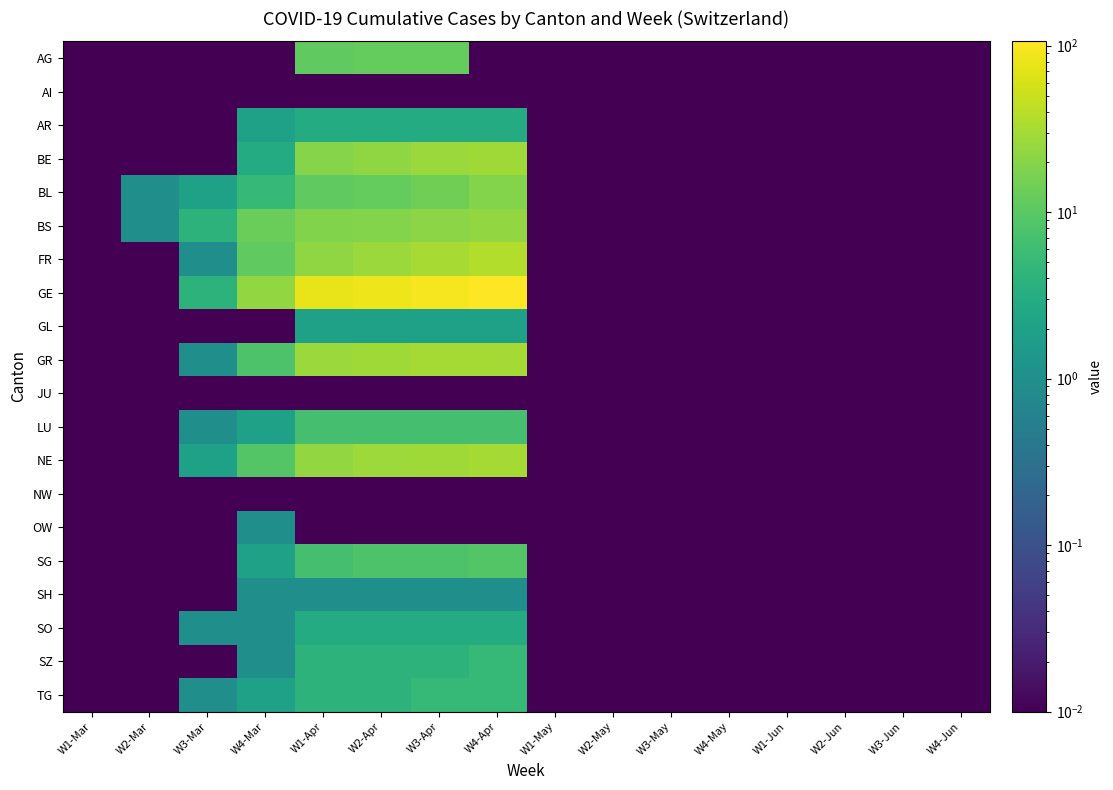

Reading left to right, extract all data points from this chart.

AG: W1-Mar=0.0	W2-Mar=0.0	W3-Mar=0.0	W4-Mar=0.0	W1-Apr=11.0	W2-Apr=12.0	W3-Apr=12.0	W4-Apr=0.0	W1-May=0.0	W2-May=0.0	W3-May=0.0	W4-May=0.0	W1-Jun=0.0	W2-Jun=0.0	W3-Jun=0.0	W4-Jun=0.0
AI: W1-Mar=0.0	W2-Mar=0.0	W3-Mar=0.0	W4-Mar=0.0	W1-Apr=0.0	W2-Apr=0.0	W3-Apr=0.0	W4-Apr=0.0	W1-May=0.0	W2-May=0.0	W3-May=0.0	W4-May=0.0	W1-Jun=0.0	W2-Jun=0.0	W3-Jun=0.0	W4-Jun=0.0
AR: W1-Mar=0.0	W2-Mar=0.0	W3-Mar=0.0	W4-Mar=2.0	W1-Apr=3.0	W2-Apr=3.0	W3-Apr=3.0	W4-Apr=3.0	W1-May=0.0	W2-May=0.0	W3-May=0.0	W4-May=0.0	W1-Jun=0.0	W2-Jun=0.0	W3-Jun=0.0	W4-Jun=0.0
BE: W1-Mar=0.0	W2-Mar=0.0	W3-Mar=0.0	W4-Mar=3.0	W1-Apr=20.0	W2-Apr=23.0	W3-Apr=26.0	W4-Apr=28.0	W1-May=0.0	W2-May=0.0	W3-May=0.0	W4-May=0.0	W1-Jun=0.0	W2-Jun=0.0	W3-Jun=0.0	W4-Jun=0.0
BL: W1-Mar=0.0	W2-Mar=1.0	W3-Mar=2.0	W4-Mar=5.0	W1-Apr=11.0	W2-Apr=12.0	W3-Apr=14.0	W4-Apr=19.0	W1-May=0.0	W2-May=0.0	W3-May=0.0	W4-May=0.0	W1-Jun=0.0	W2-Jun=0.0	W3-Jun=0.0	W4-Jun=0.0
BS: W1-Mar=0.0	W2-Mar=1.0	W3-Mar=4.0	W4-Mar=13.0	W1-Apr=18.0	W2-Apr=19.0	W3-Apr=21.0	W4-Apr=24.0	W1-May=0.0	W2-May=0.0	W3-May=0.0	W4-May=0.0	W1-Jun=0.0	W2-Jun=0.0	W3-Jun=0.0	W4-Jun=0.0
FR: W1-Mar=0.0	W2-Mar=0.0	W3-Mar=1.0	W4-Mar=11.0	W1-Apr=23.0	W2-Apr=26.0	W3-Apr=31.0	W4-Apr=37.0	W1-May=0.0	W2-May=0.0	W3-May=0.0	W4-May=0.0	W1-Jun=0.0	W2-Jun=0.0	W3-Jun=0.0	W4-Jun=0.0
GE: W1-Mar=0.0	W2-Mar=0.0	W3-Mar=4.0	W4-Mar=24.0	W1-Apr=77.0	W2-Apr=85.0	W3-Apr=92.0	W4-Apr=106.0	W1-May=0.0	W2-May=0.0	W3-May=0.0	W4-May=0.0	W1-Jun=0.0	W2-Jun=0.0	W3-Jun=0.0	W4-Jun=0.0
GL: W1-Mar=0.0	W2-Mar=0.0	W3-Mar=0.0	W4-Mar=0.0	W1-Apr=2.0	W2-Apr=2.0	W3-Apr=2.0	W4-Apr=2.0	W1-May=0.0	W2-May=0.0	W3-May=0.0	W4-May=0.0	W1-Jun=0.0	W2-Jun=0.0	W3-Jun=0.0	W4-Jun=0.0
GR: W1-Mar=0.0	W2-Mar=0.0	W3-Mar=1.0	W4-Mar=8.0	W1-Apr=26.0	W2-Apr=28.0	W3-Apr=30.0	W4-Apr=30.0	W1-May=0.0	W2-May=0.0	W3-May=0.0	W4-May=0.0	W1-Jun=0.0	W2-Jun=0.0	W3-Jun=0.0	W4-Jun=0.0
JU: W1-Mar=0.0	W2-Mar=0.0	W3-Mar=0.0	W4-Mar=0.0	W1-Apr=0.0	W2-Apr=0.0	W3-Apr=0.0	W4-Apr=0.0	W1-May=0.0	W2-May=0.0	W3-May=0.0	W4-May=0.0	W1-Jun=0.0	W2-Jun=0.0	W3-Jun=0.0	W4-Jun=0.0
LU: W1-Mar=0.0	W2-Mar=0.0	W3-Mar=1.0	W4-Mar=2.0	W1-Apr=7.0	W2-Apr=7.0	W3-Apr=7.0	W4-Apr=7.0	W1-May=0.0	W2-May=0.0	W3-May=0.0	W4-May=0.0	W1-Jun=0.0	W2-Jun=0.0	W3-Jun=0.0	W4-Jun=0.0
NE: W1-Mar=0.0	W2-Mar=0.0	W3-Mar=2.0	W4-Mar=9.0	W1-Apr=24.0	W2-Apr=27.0	W3-Apr=28.0	W4-Apr=30.0	W1-May=0.0	W2-May=0.0	W3-May=0.0	W4-May=0.0	W1-Jun=0.0	W2-Jun=0.0	W3-Jun=0.0	W4-Jun=0.0
NW: W1-Mar=0.0	W2-Mar=0.0	W3-Mar=0.0	W4-Mar=0.0	W1-Apr=0.0	W2-Apr=0.0	W3-Apr=0.0	W4-Apr=0.0	W1-May=0.0	W2-May=0.0	W3-May=0.0	W4-May=0.0	W1-Jun=0.0	W2-Jun=0.0	W3-Jun=0.0	W4-Jun=0.0
OW: W1-Mar=0.0	W2-Mar=0.0	W3-Mar=0.0	W4-Mar=1.0	W1-Apr=0.0	W2-Apr=0.0	W3-Apr=0.0	W4-Apr=0.0	W1-May=0.0	W2-May=0.0	W3-May=0.0	W4-May=0.0	W1-Jun=0.0	W2-Jun=0.0	W3-Jun=0.0	W4-Jun=0.0
SG: W1-Mar=0.0	W2-Mar=0.0	W3-Mar=0.0	W4-Mar=2.0	W1-Apr=7.0	W2-Apr=8.0	W3-Apr=8.0	W4-Apr=9.0	W1-May=0.0	W2-May=0.0	W3-May=0.0	W4-May=0.0	W1-Jun=0.0	W2-Jun=0.0	W3-Jun=0.0	W4-Jun=0.0
SH: W1-Mar=0.0	W2-Mar=0.0	W3-Mar=0.0	W4-Mar=1.0	W1-Apr=1.0	W2-Apr=1.0	W3-Apr=1.0	W4-Apr=1.0	W1-May=0.0	W2-May=0.0	W3-May=0.0	W4-May=0.0	W1-Jun=0.0	W2-Jun=0.0	W3-Jun=0.0	W4-Jun=0.0
SO: W1-Mar=0.0	W2-Mar=0.0	W3-Mar=1.0	W4-Mar=1.0	W1-Apr=3.0	W2-Apr=3.0	W3-Apr=3.0	W4-Apr=3.0	W1-May=0.0	W2-May=0.0	W3-May=0.0	W4-May=0.0	W1-Jun=0.0	W2-Jun=0.0	W3-Jun=0.0	W4-Jun=0.0
SZ: W1-Mar=0.0	W2-Mar=0.0	W3-Mar=0.0	W4-Mar=1.0	W1-Apr=4.0	W2-Apr=4.0	W3-Apr=4.0	W4-Apr=5.0	W1-May=0.0	W2-May=0.0	W3-May=0.0	W4-May=0.0	W1-Jun=0.0	W2-Jun=0.0	W3-Jun=0.0	W4-Jun=0.0
TG: W1-Mar=0.0	W2-Mar=0.0	W3-Mar=1.0	W4-Mar=2.0	W1-Apr=4.0	W2-Apr=4.0	W3-Apr=5.0	W4-Apr=5.0	W1-May=0.0	W2-May=0.0	W3-May=0.0	W4-May=0.0	W1-Jun=0.0	W2-Jun=0.0	W3-Jun=0.0	W4-Jun=0.0